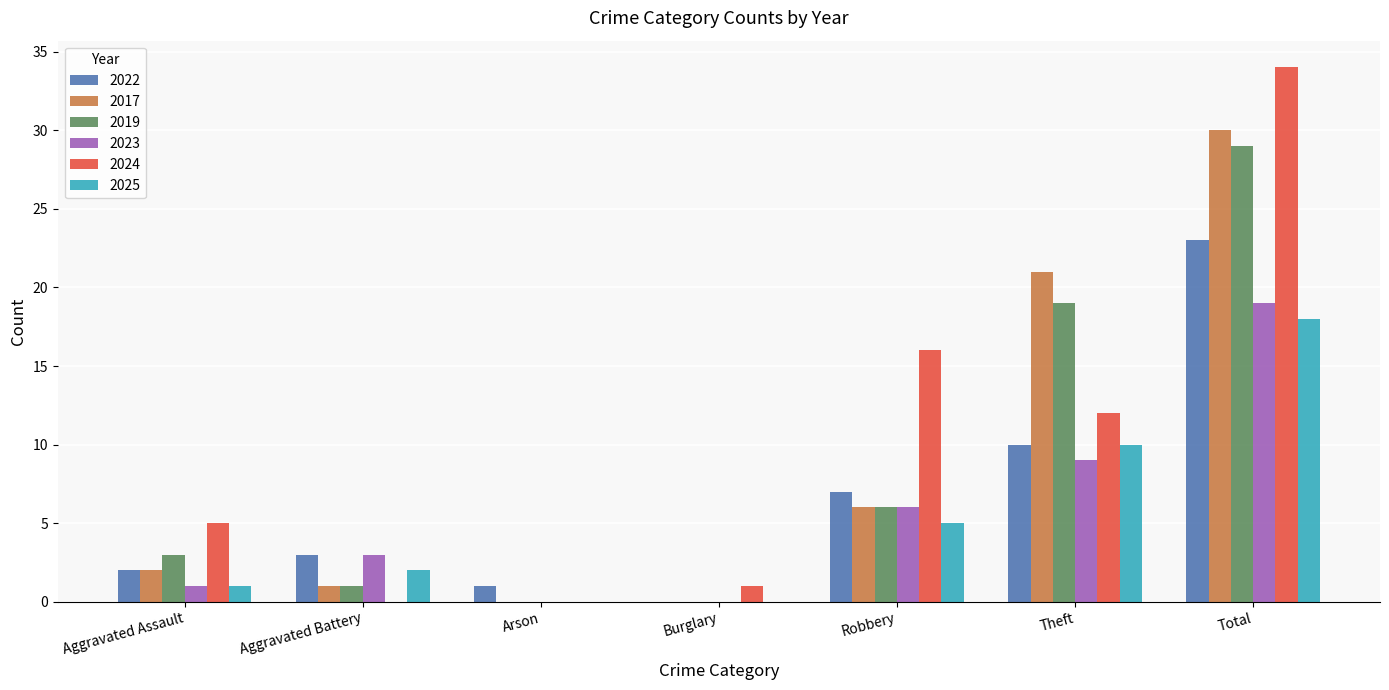

Between Theft and Total, which series saw the biggest shift?

2024